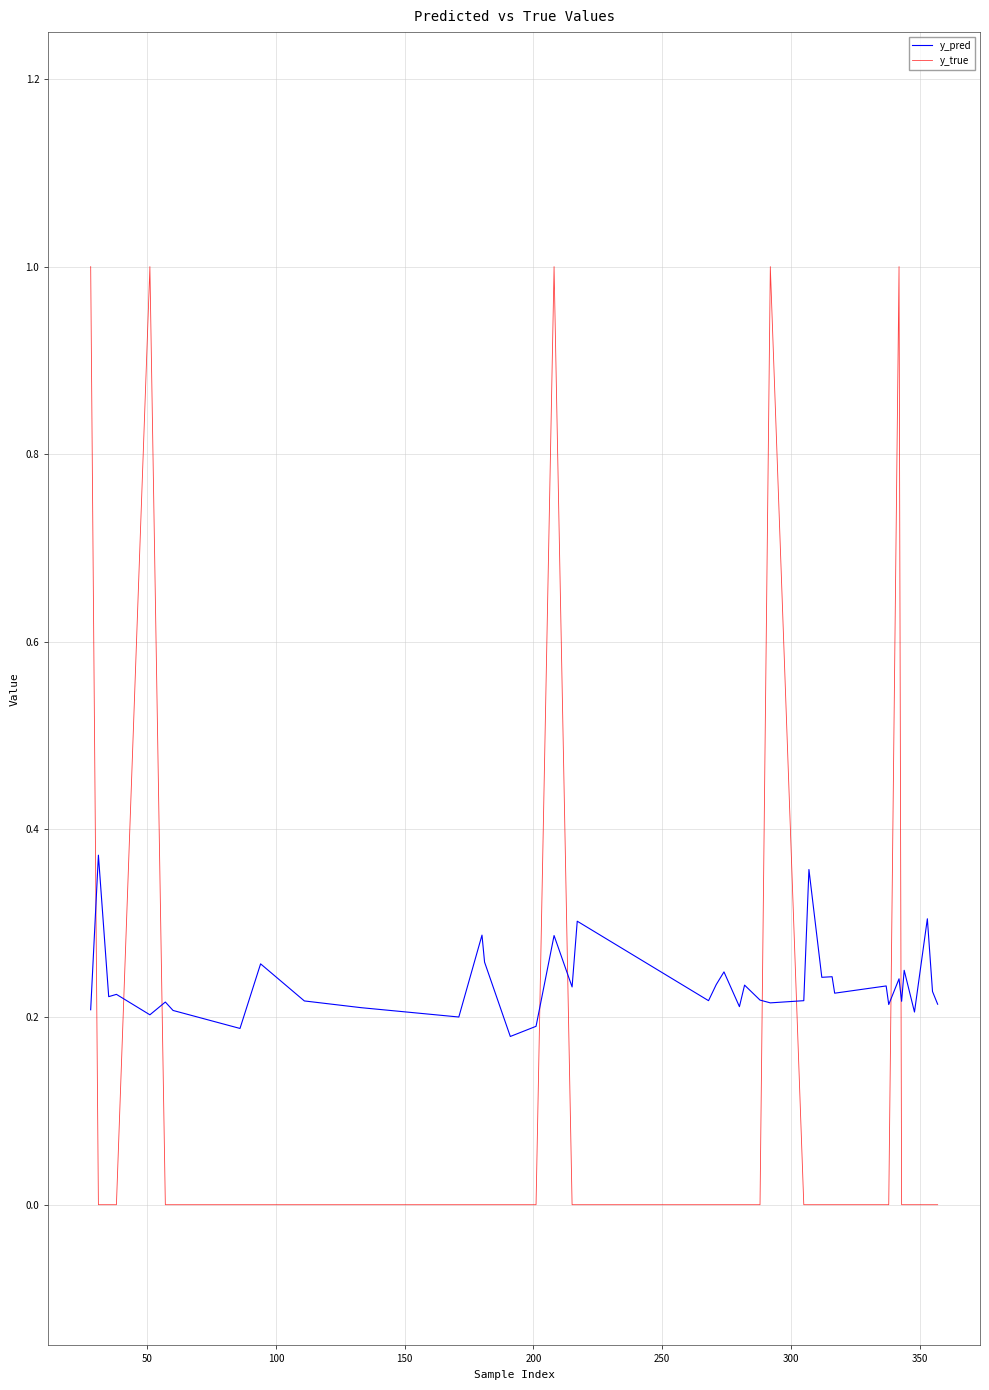

What is the difference between the maximum and minimum values in the y_true series?

1.0